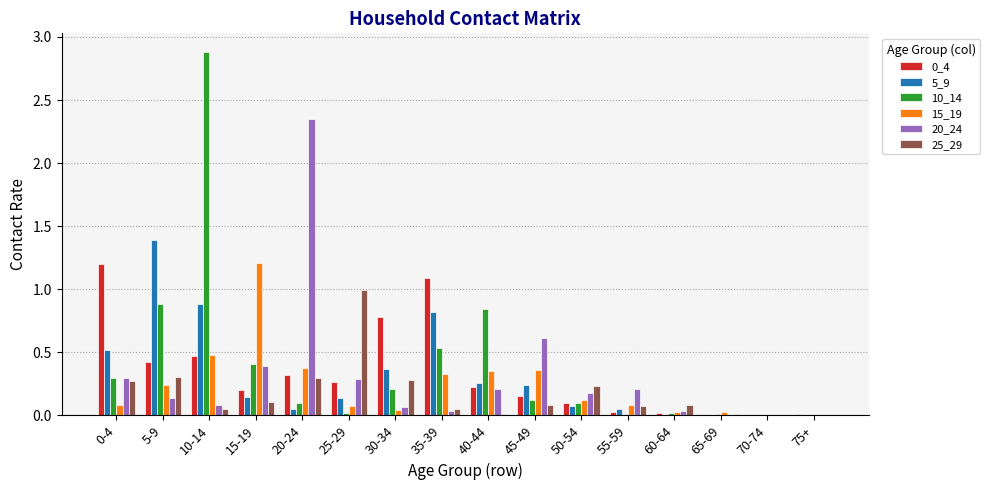

True or false: 5_9 has a value of 0.2 at 30-34.

False